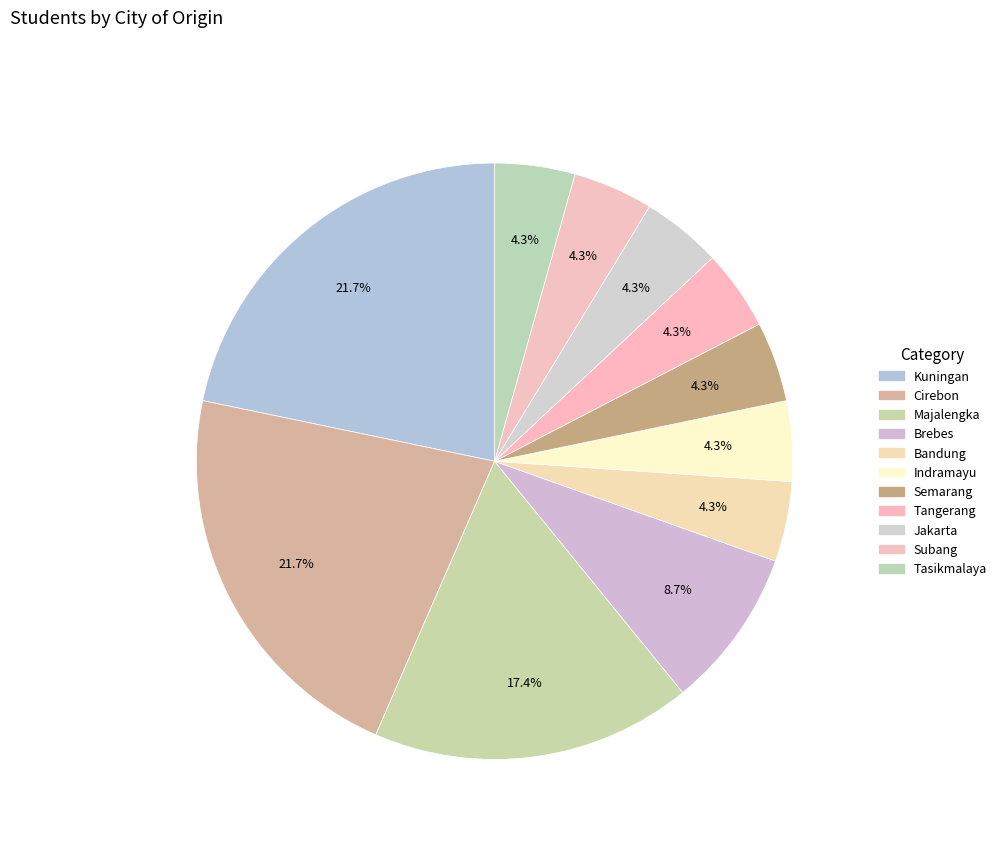

What is the ratio of the value at Majalengka to the value at Kuningan?

0.8